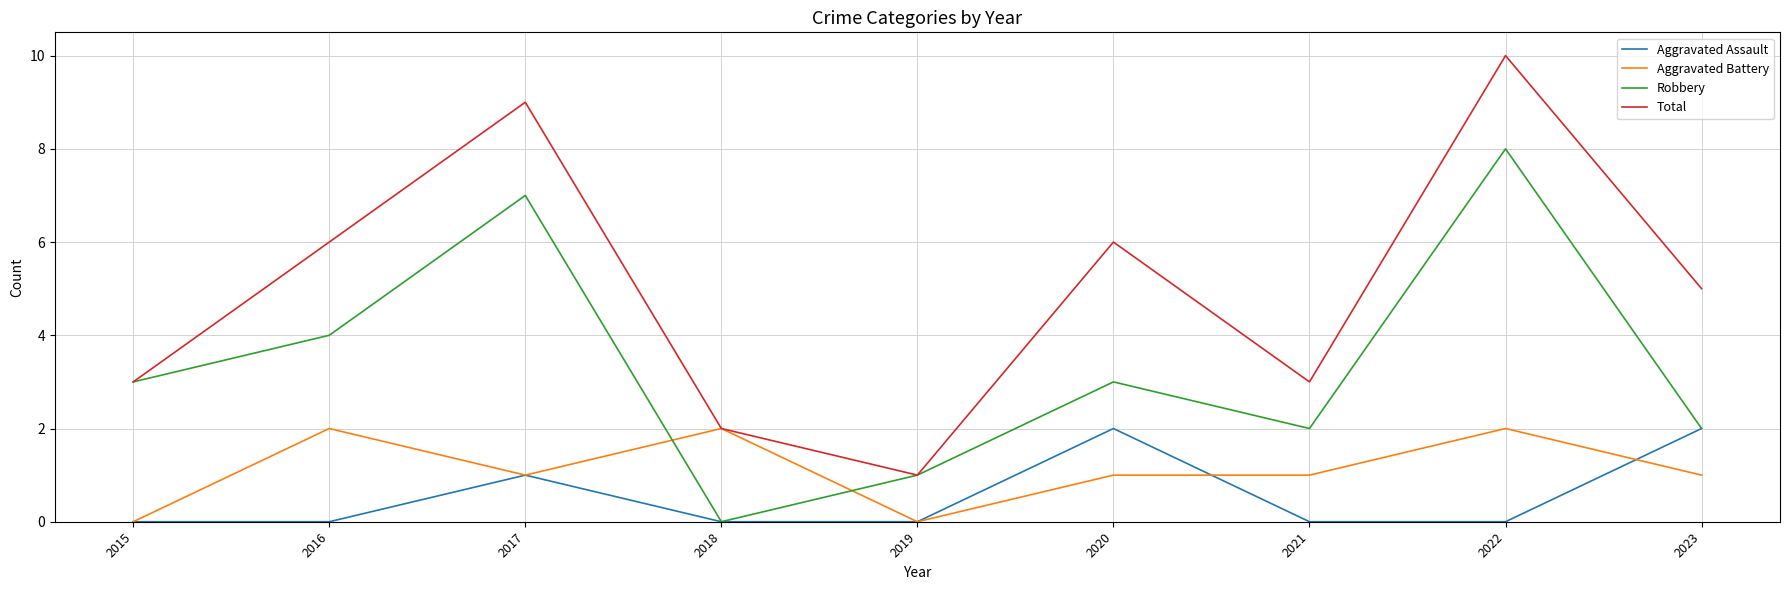

At how many categories does at least one series exceed 7?

2